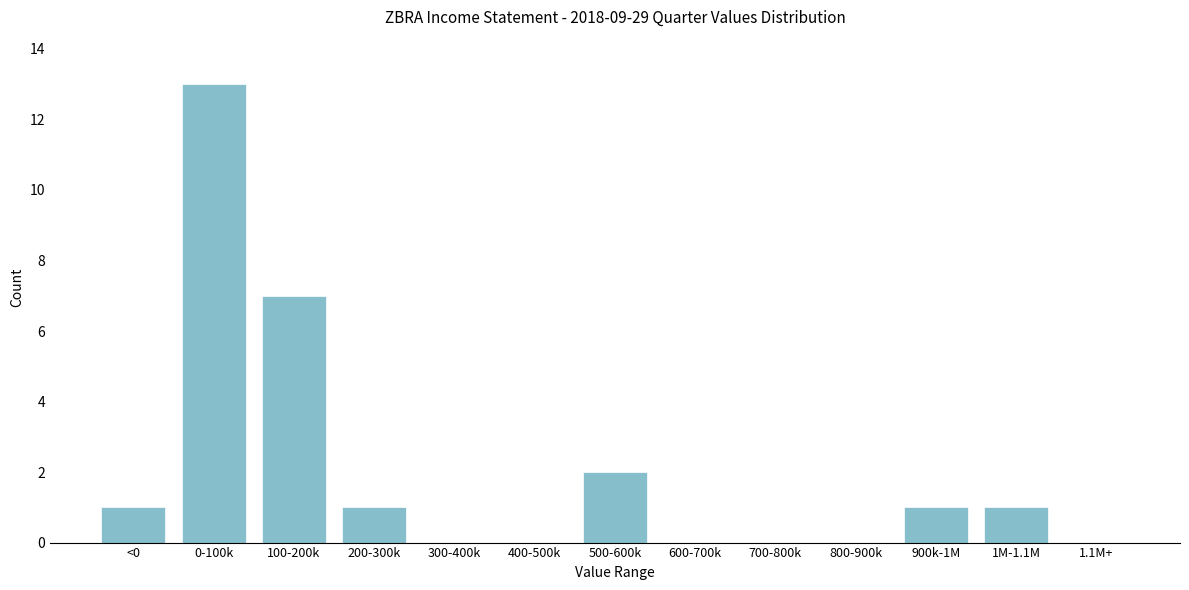

Reading left to right, extract all data points from this chart.

<0=1	0-100k=13	100-200k=7	200-300k=1	300-400k=0	400-500k=0	500-600k=2	600-700k=0	700-800k=0	800-900k=0	900k-1M=1	1M-1.1M=1	1.1M+=0